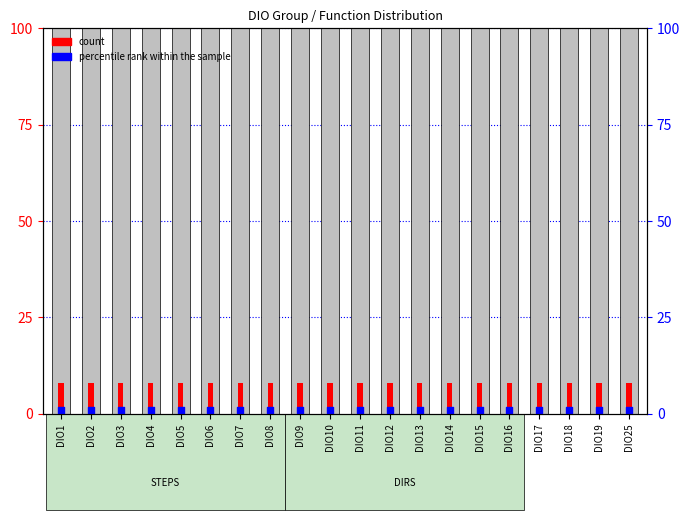

Which series contains the lowest Y value?

percentile rank within the sample